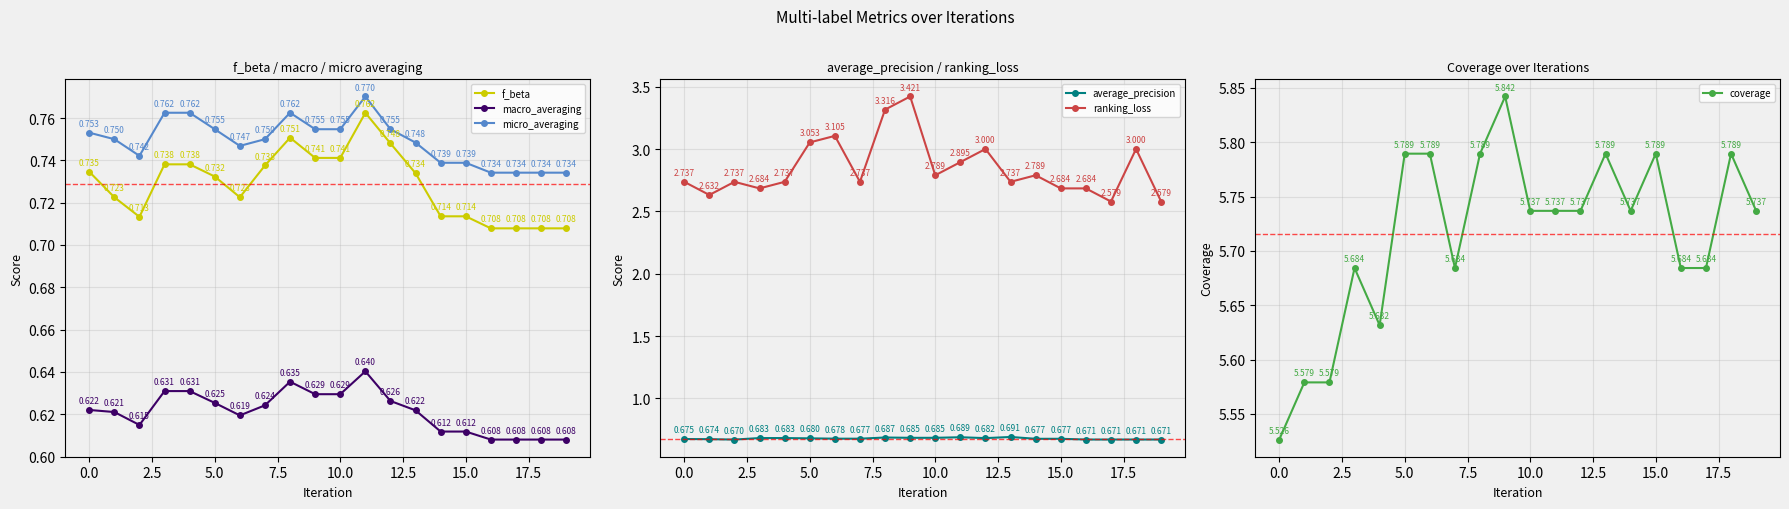

Is it true that ranking_loss equals 4.2 at 12?

False